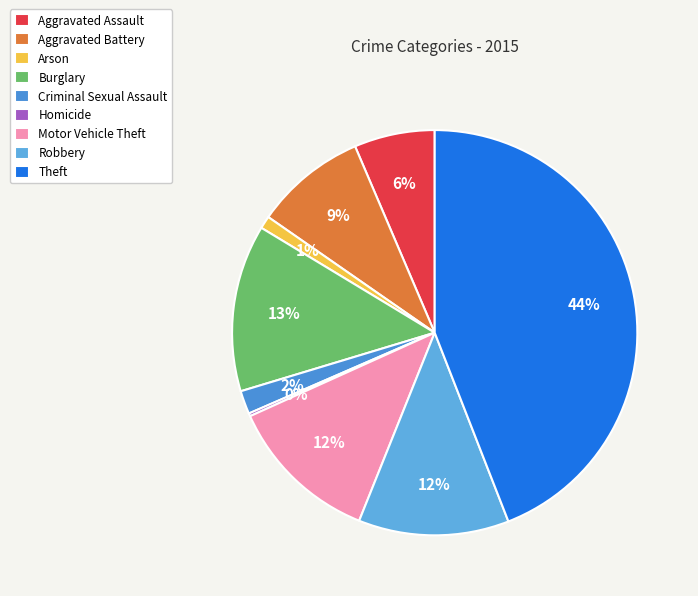

To the nearest percent, what is the difference between the largest and smallest slice percentages?

44%